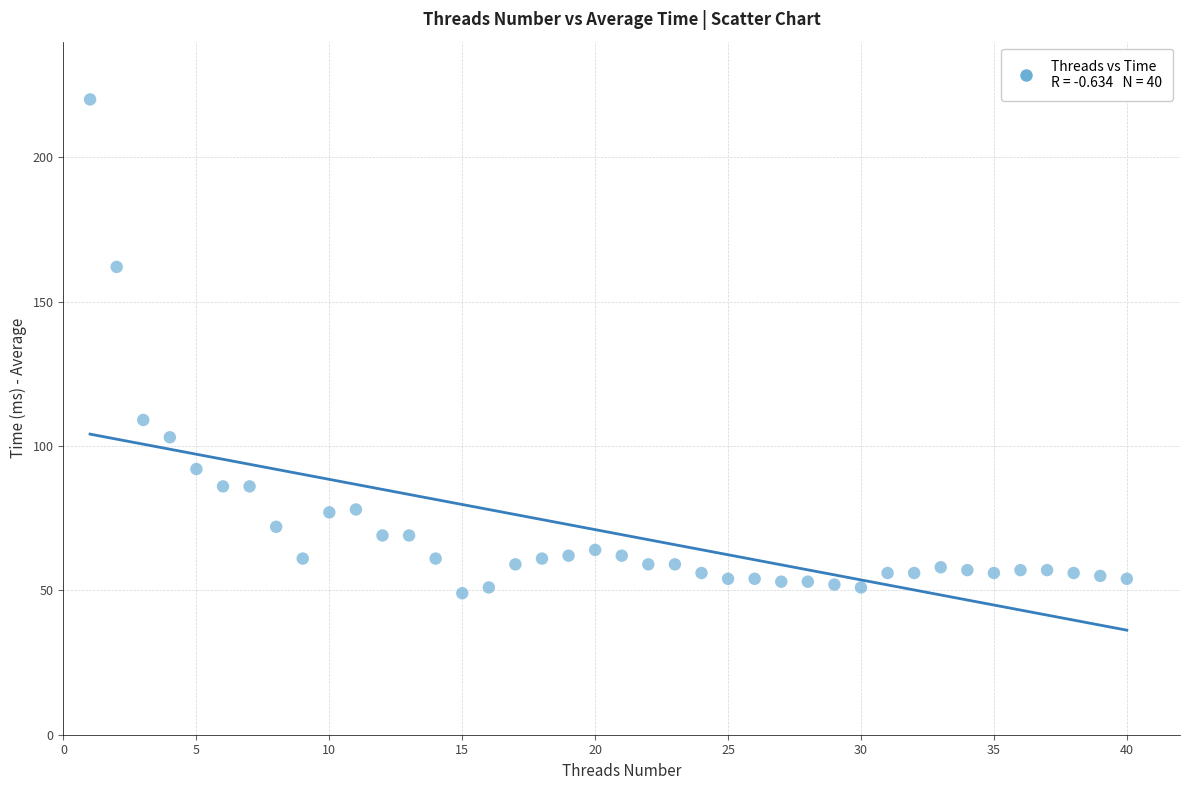

What Y value in the scatter plot is closest to 134?

109